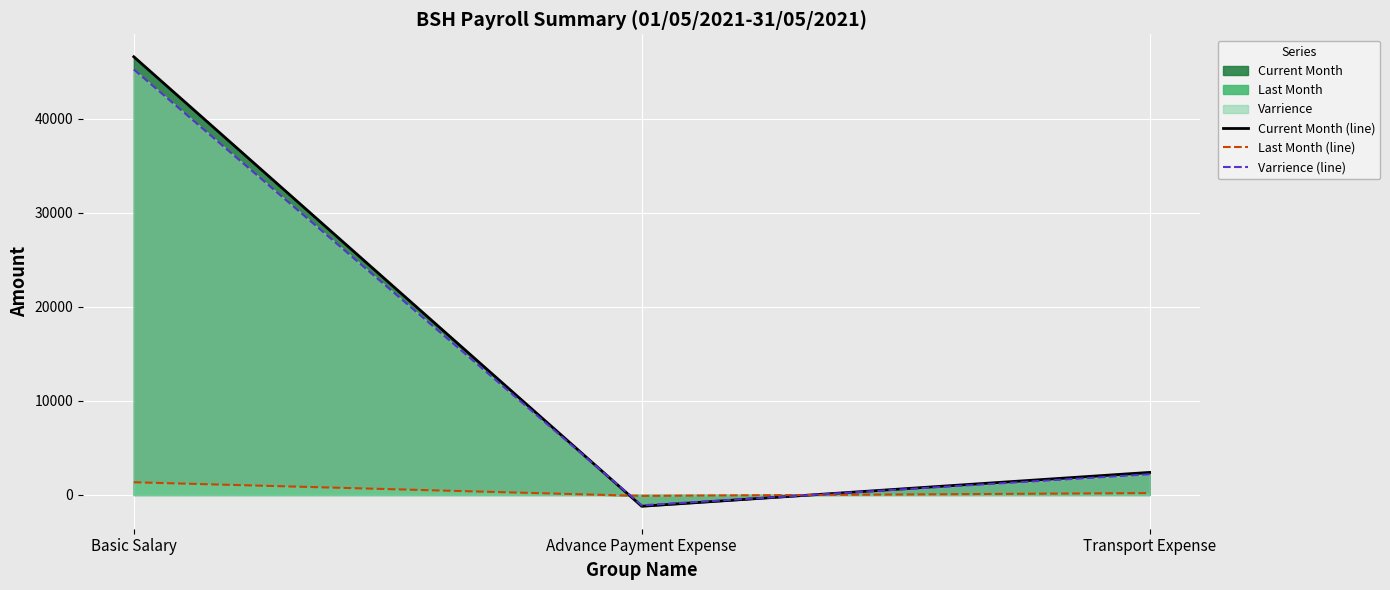

What is the value of the Last Month (line) point at the 1st from the left?

1350.0